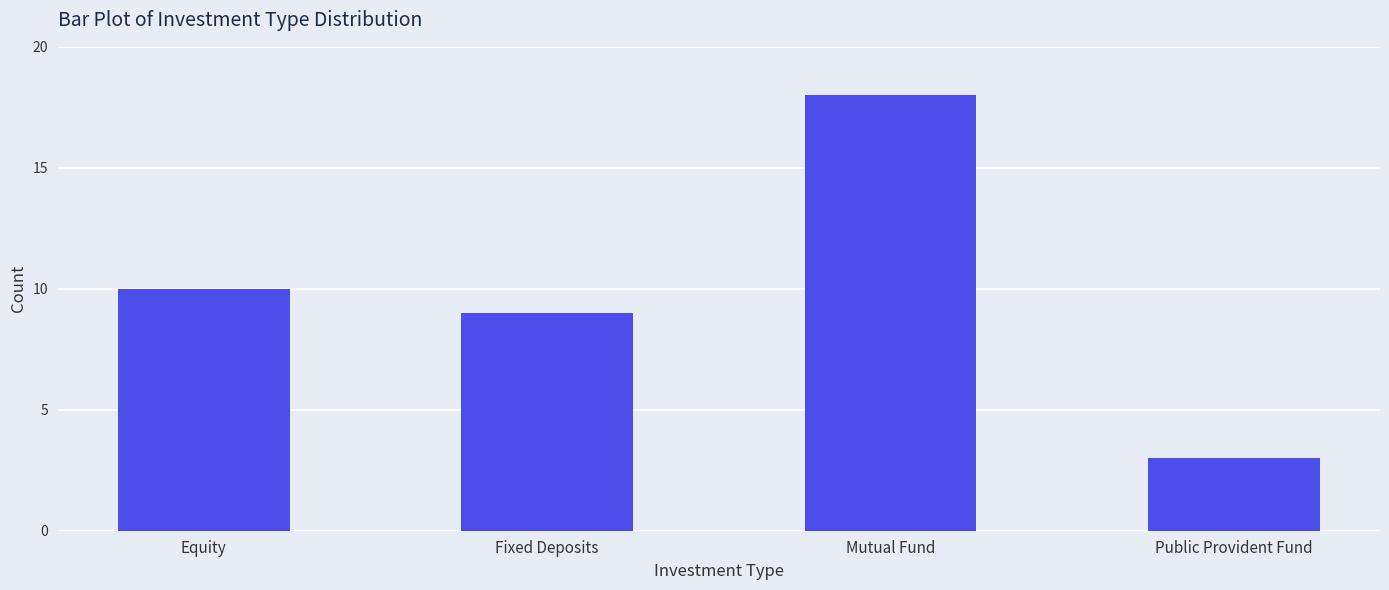

Is it true that the value at Mutual Fund is 6?

False